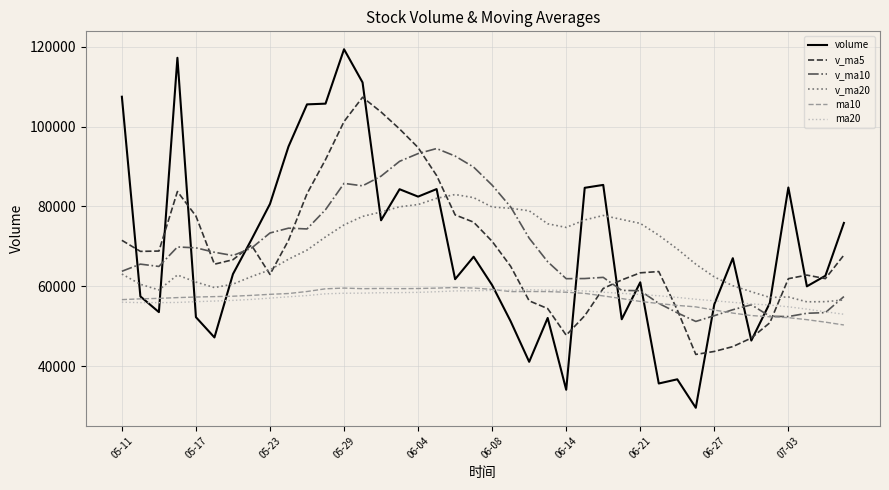

What is the difference between the maximum and minimum values in the v_ma10 series?

43315.3